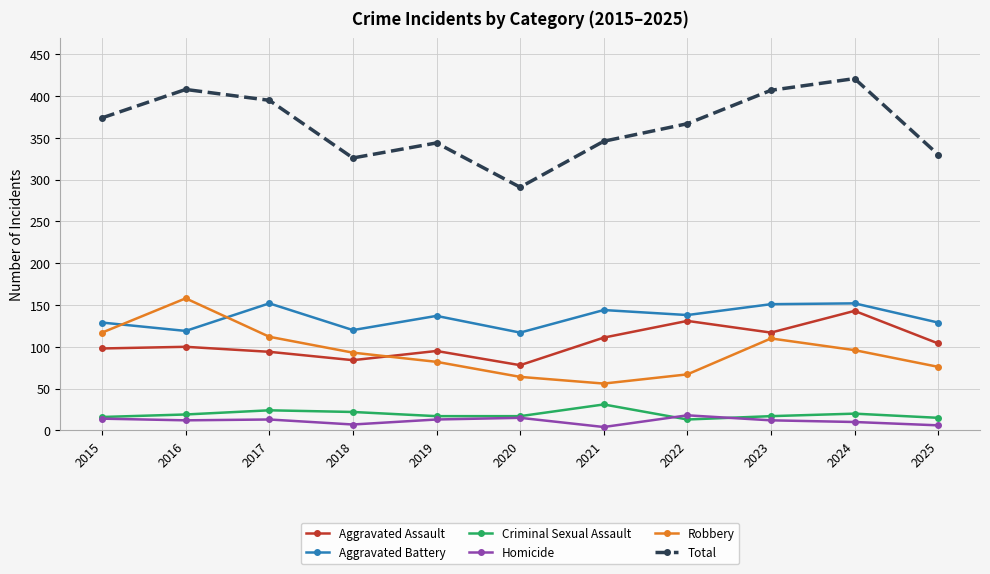

What is the sum of all Homicide values?

124